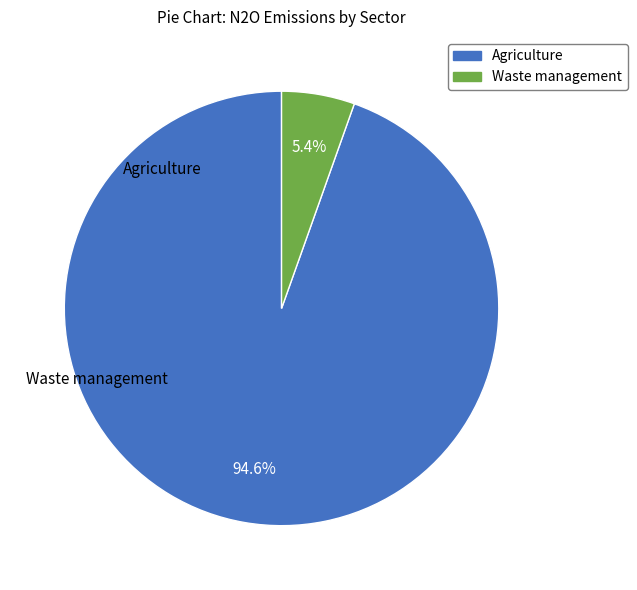

To the nearest percent, what is the average slice percentage?

50%